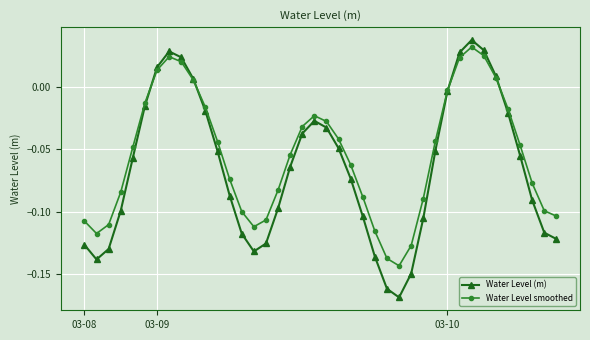

At how many categories does at least one series exceed 0?

8